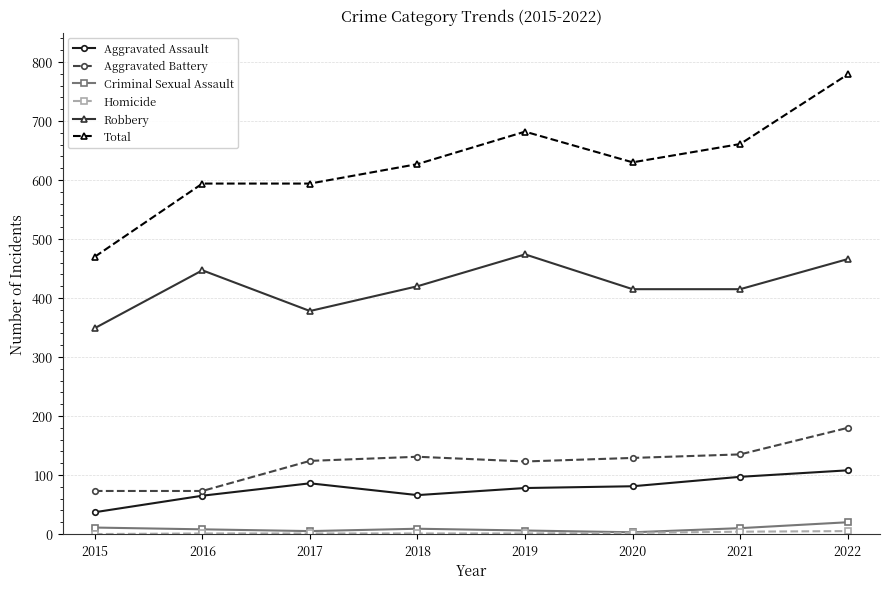

What is the greatest value displayed?

779